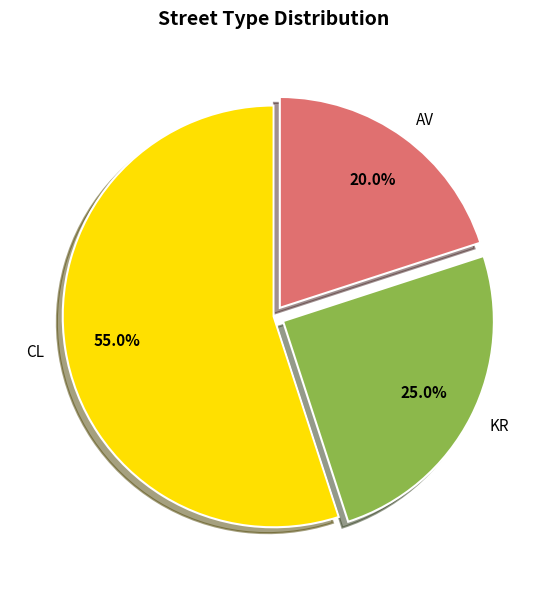

Between KR and AV, which is larger?

KR